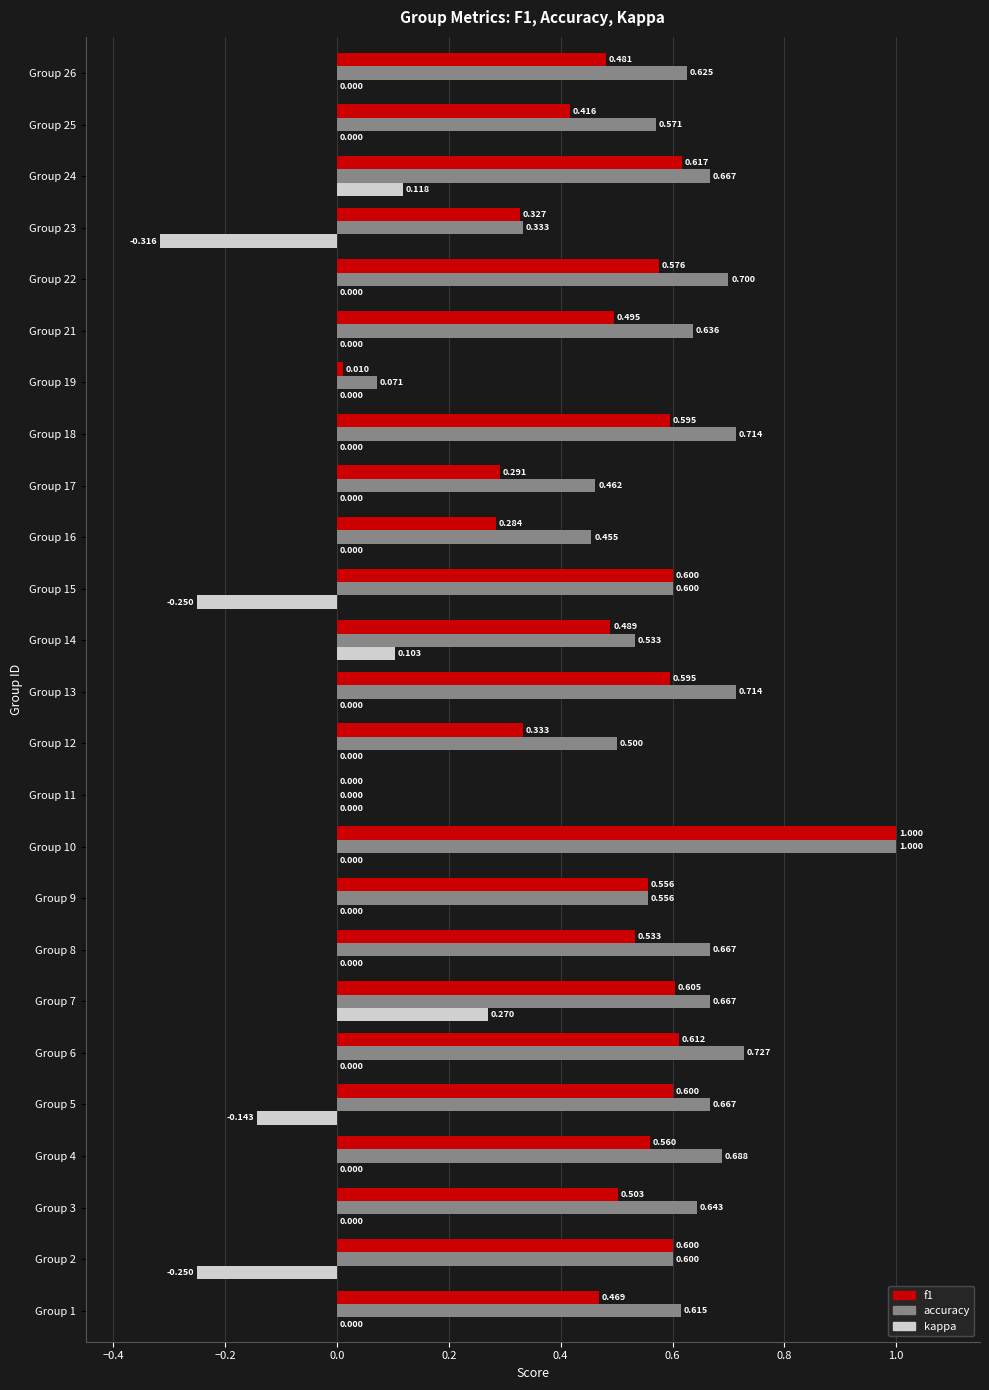

At which label is f1 closest to 0?

Group 11